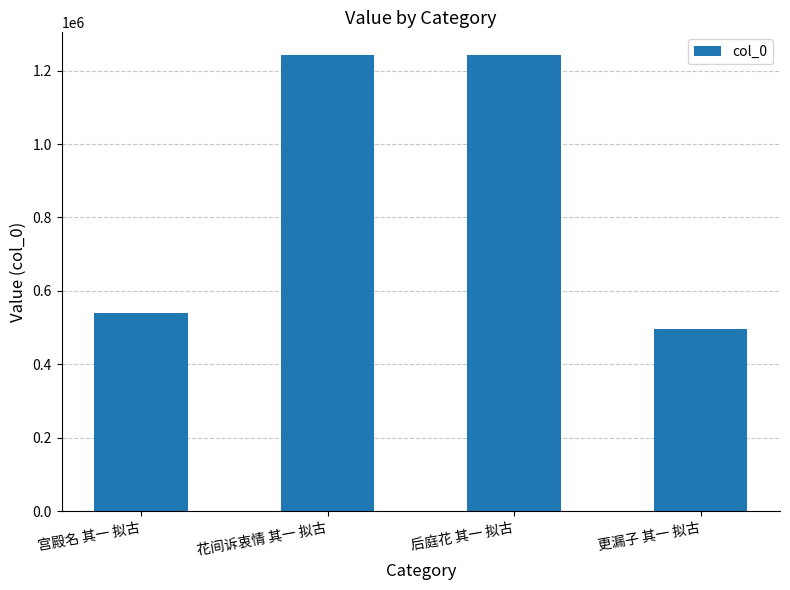

What is the minimum value shown in the chart?

496788